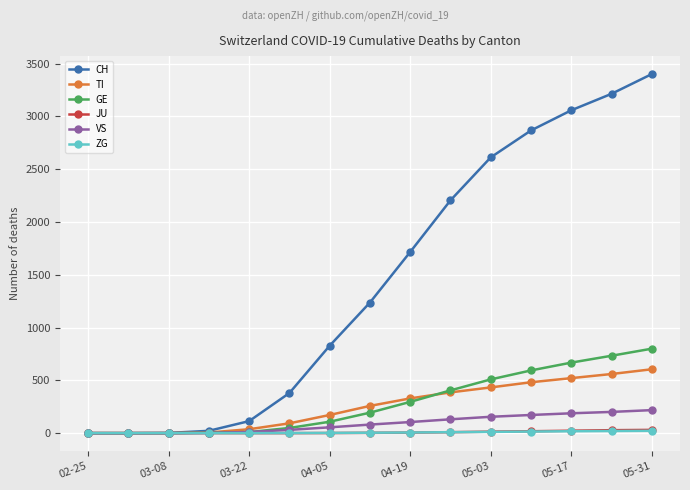

Which series has the largest range (max minus min)?

CH